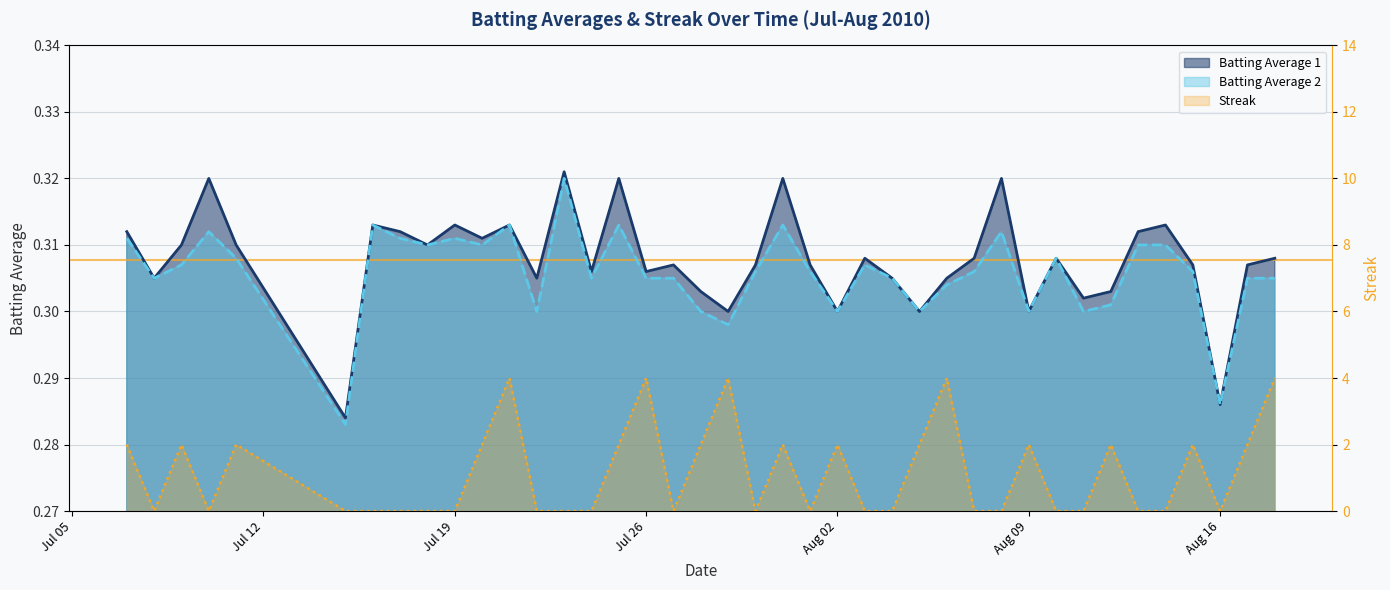

At which category does Batting Average 1 reach its first local valley?

2010-07-08